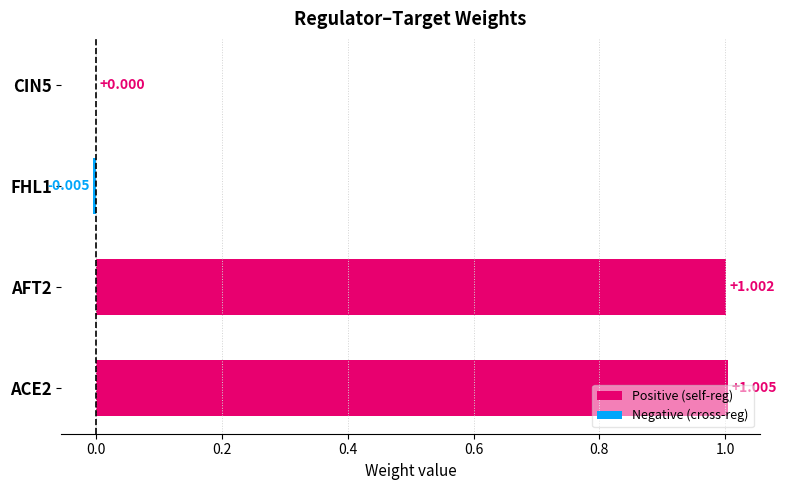

The value of FHL1 at ACE2 is 0.0. True or false?

True